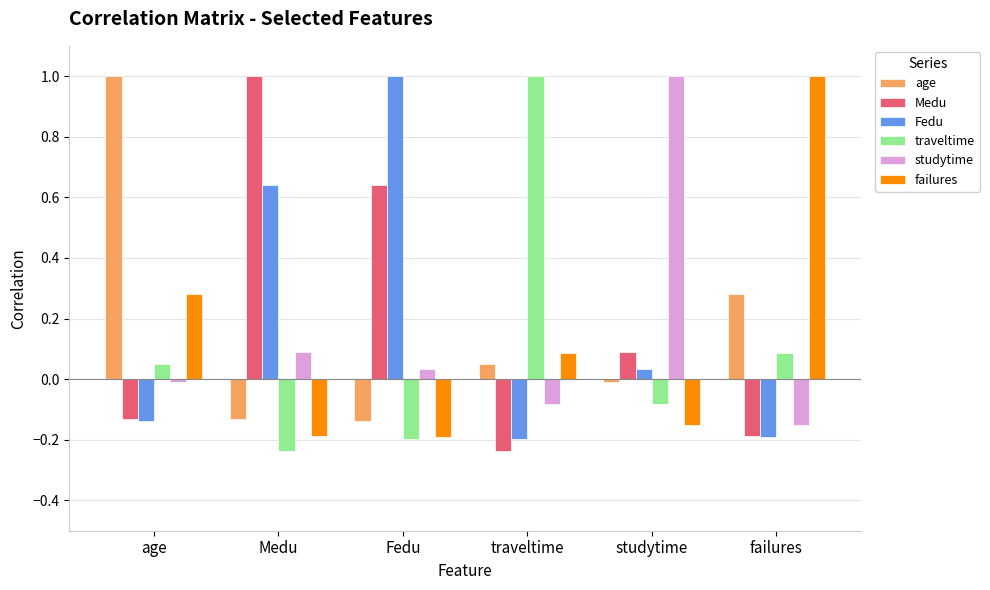

What is the difference between the maximum and minimum values in the traveltime series?

1.2